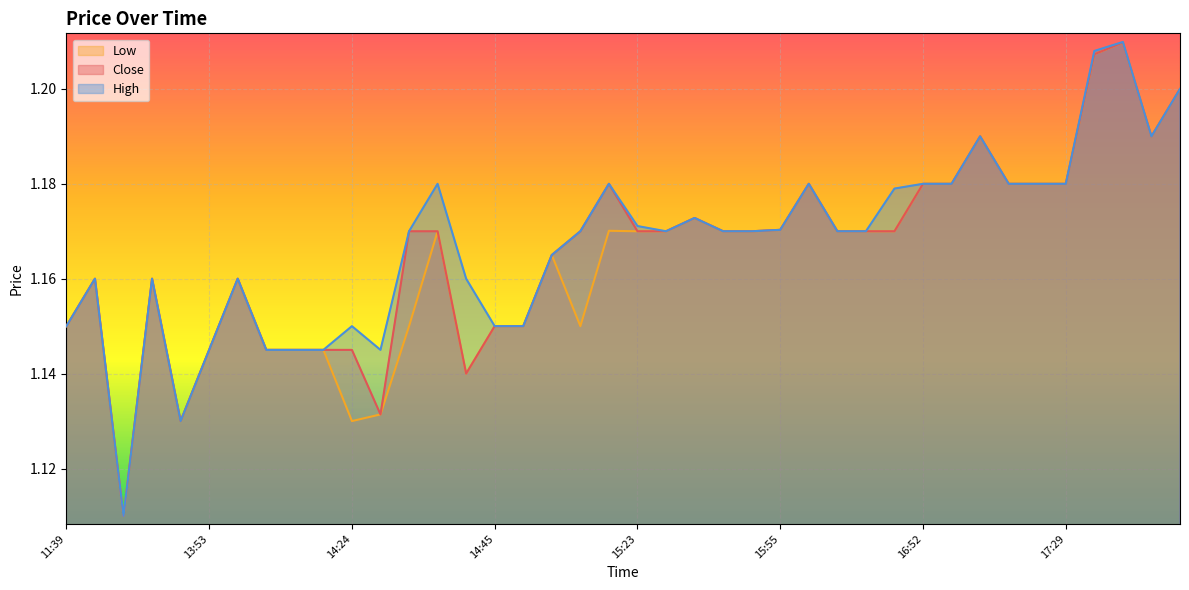

Which has a higher value, 17:10 or 14:12?

17:10